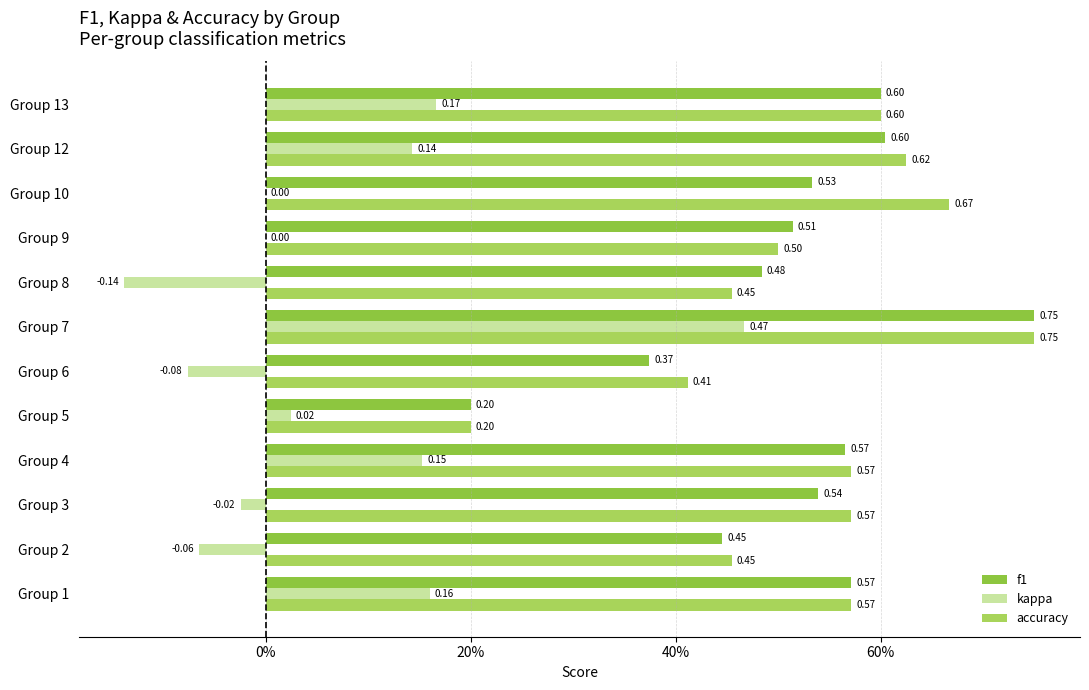

At which label is f1 closest to 0?

Group 5